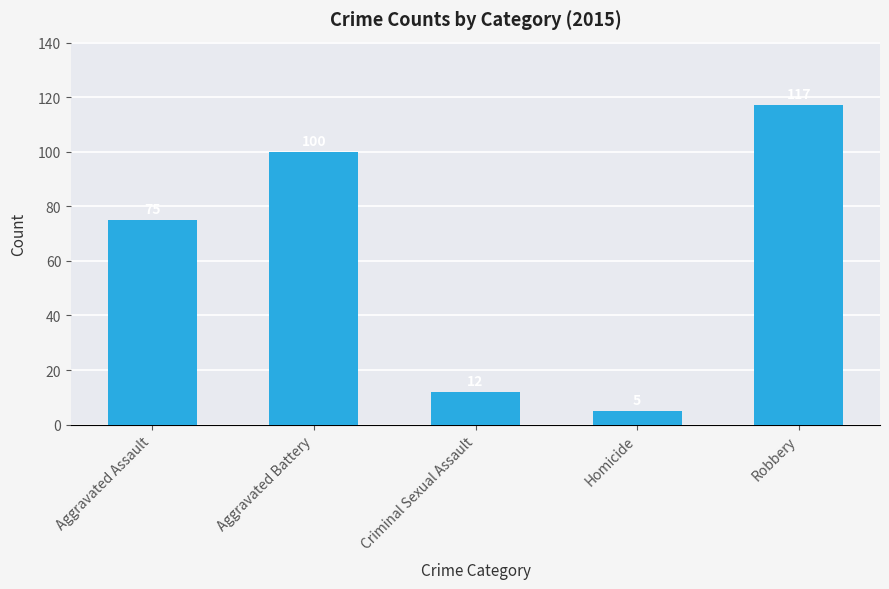

What is the change in value from Aggravated Assault to Aggravated Battery?

+25